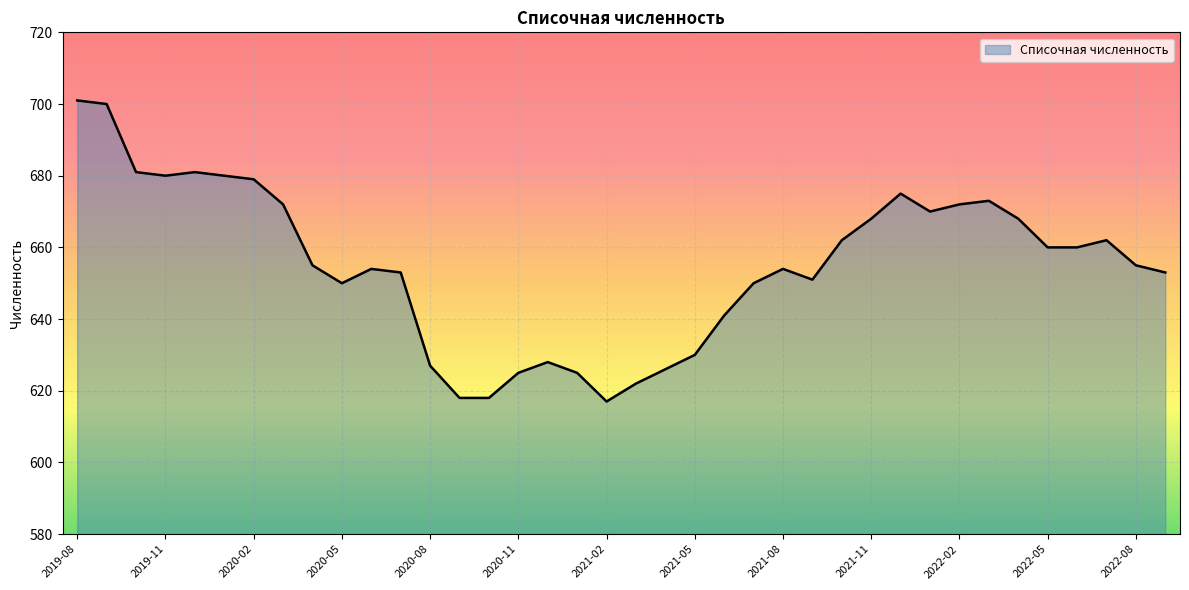

What is the smallest value displayed?

617